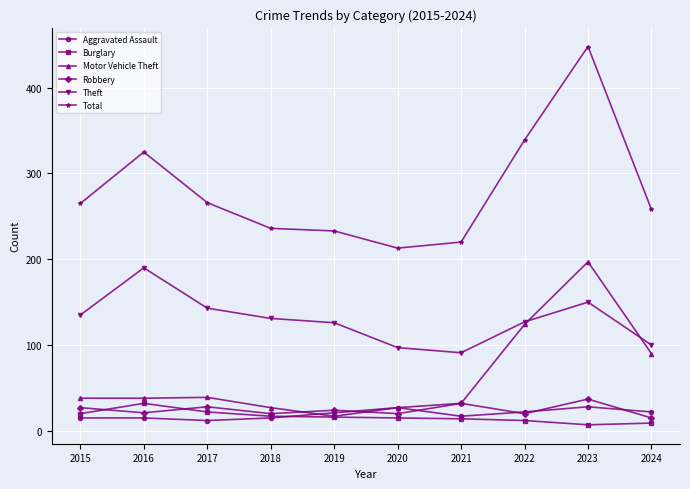

Which series changed the most between 2021 and 2023?

Total